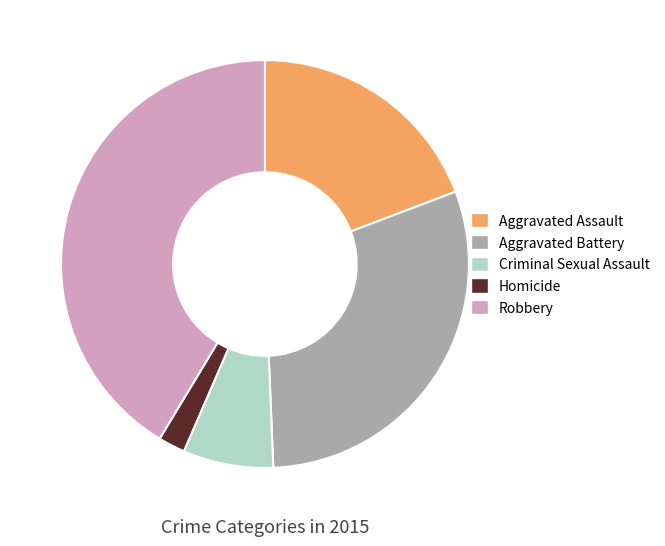

True or false: Homicide accounts for 2% of the total.

True